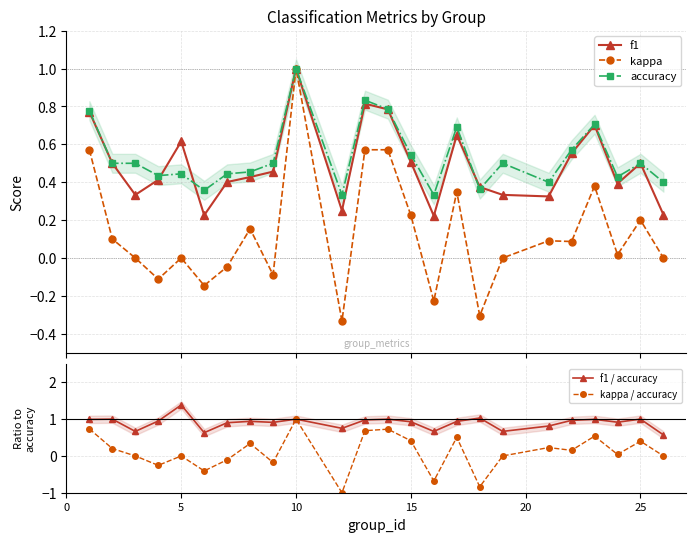

True or false: accuracy and f1 / accuracy intersect in this chart.

False